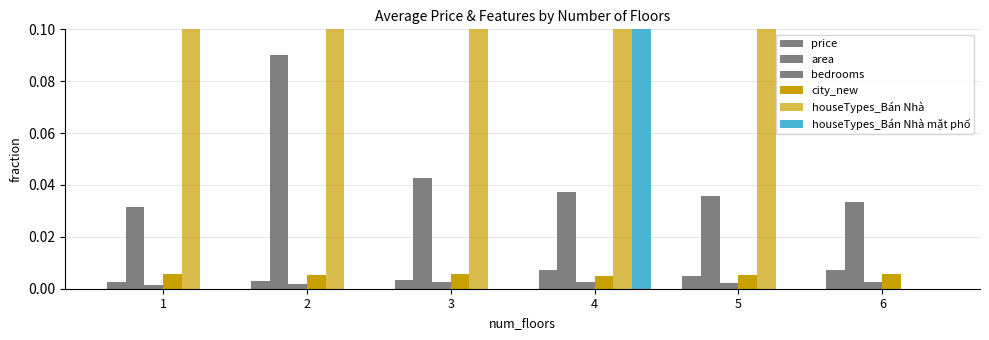

At which category is the sum across all series the highest?

2